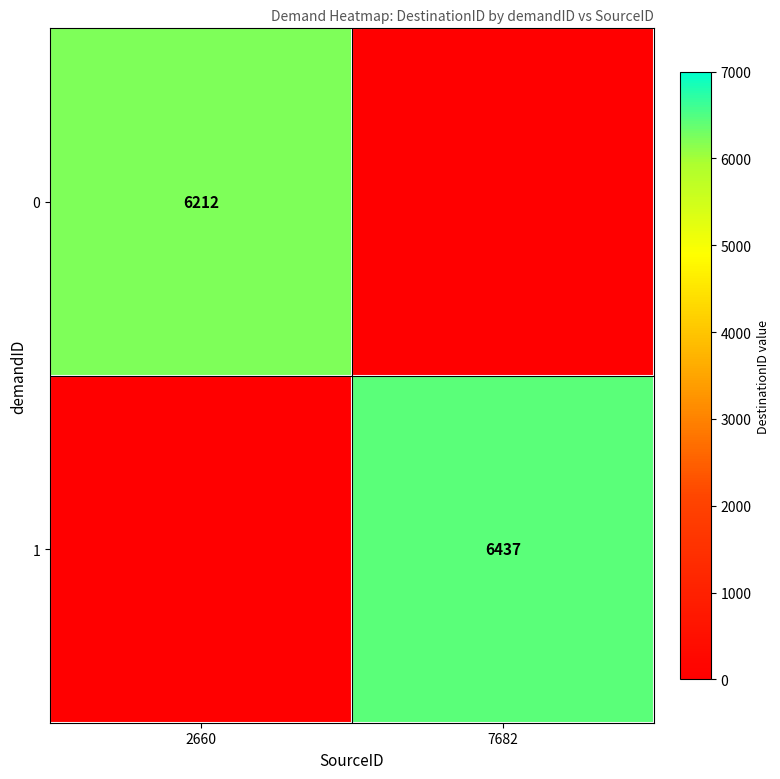

Is it true that 1 equals 6437 at 7682?

True